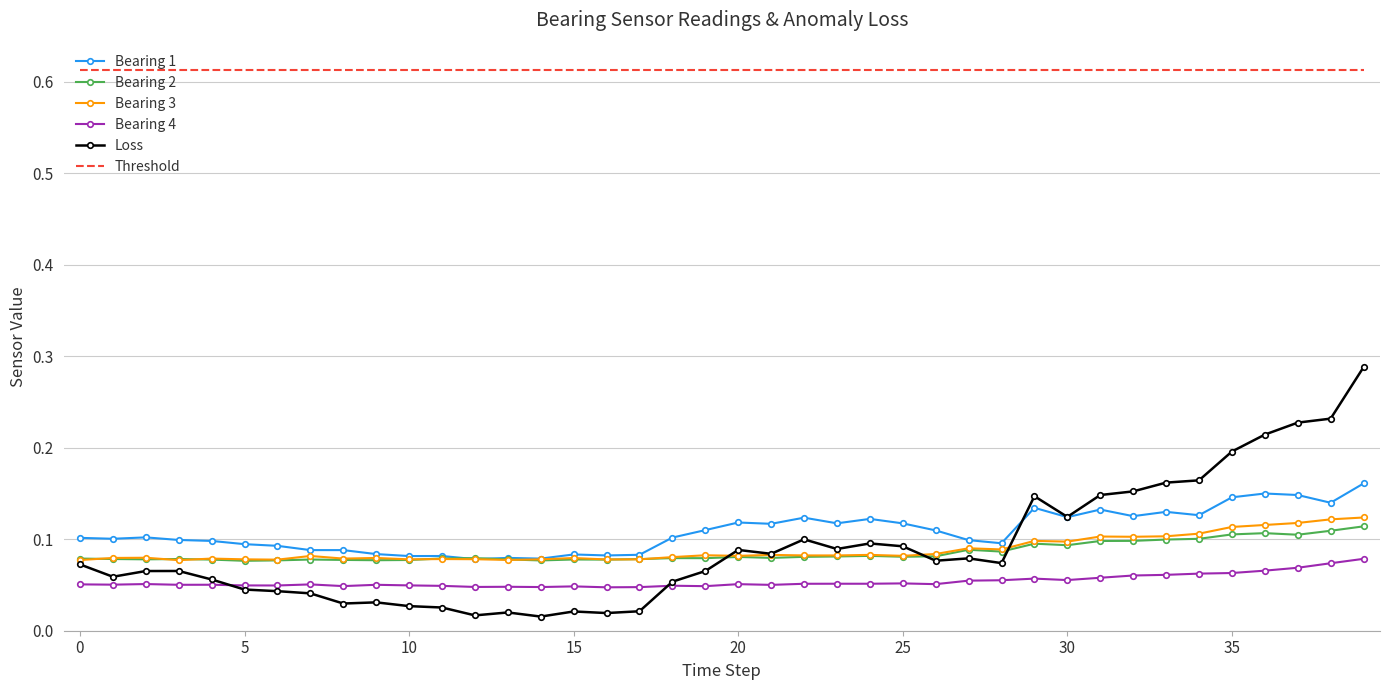

Which series has the widest spread of values?

Loss